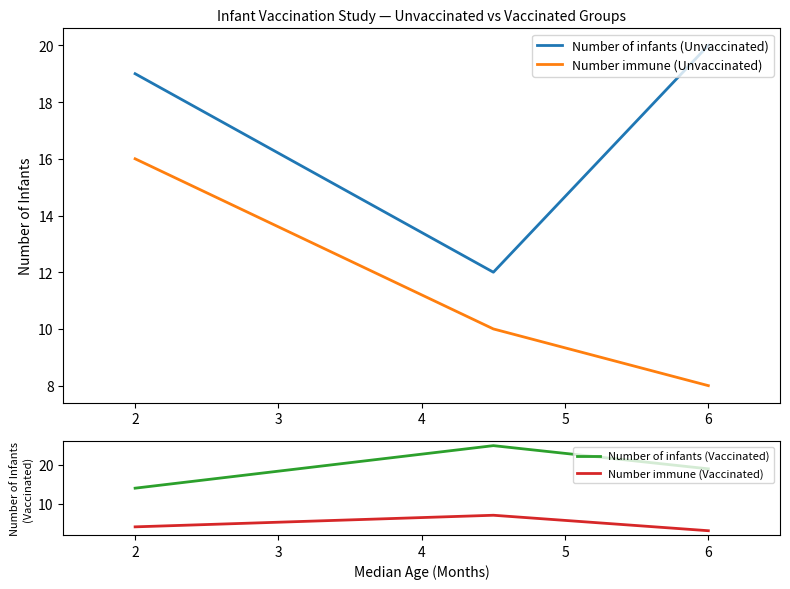

Is it true that Number of infants (Vaccinated) equals 10 at 2?

False